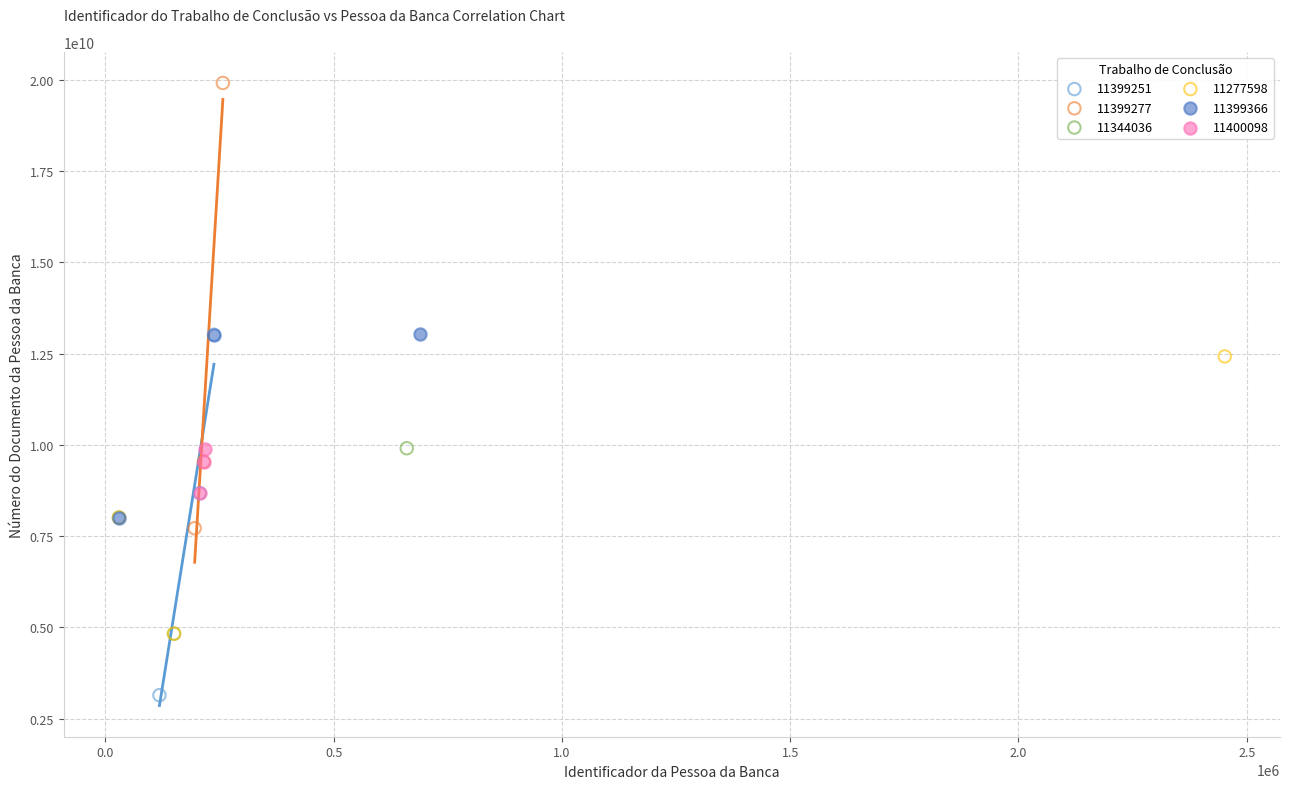

Which series has the largest Y range (max minus min)?

11399277